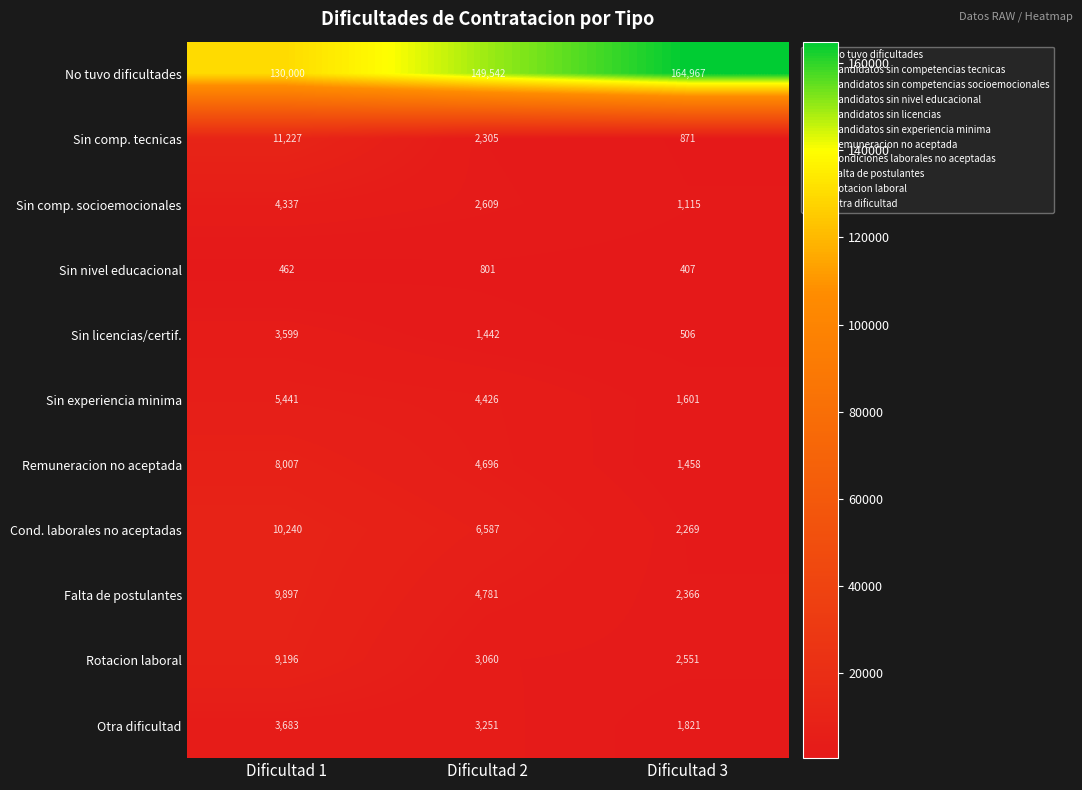

What value does the Sin licencias/certif. series have at Dificultad 1?

3599